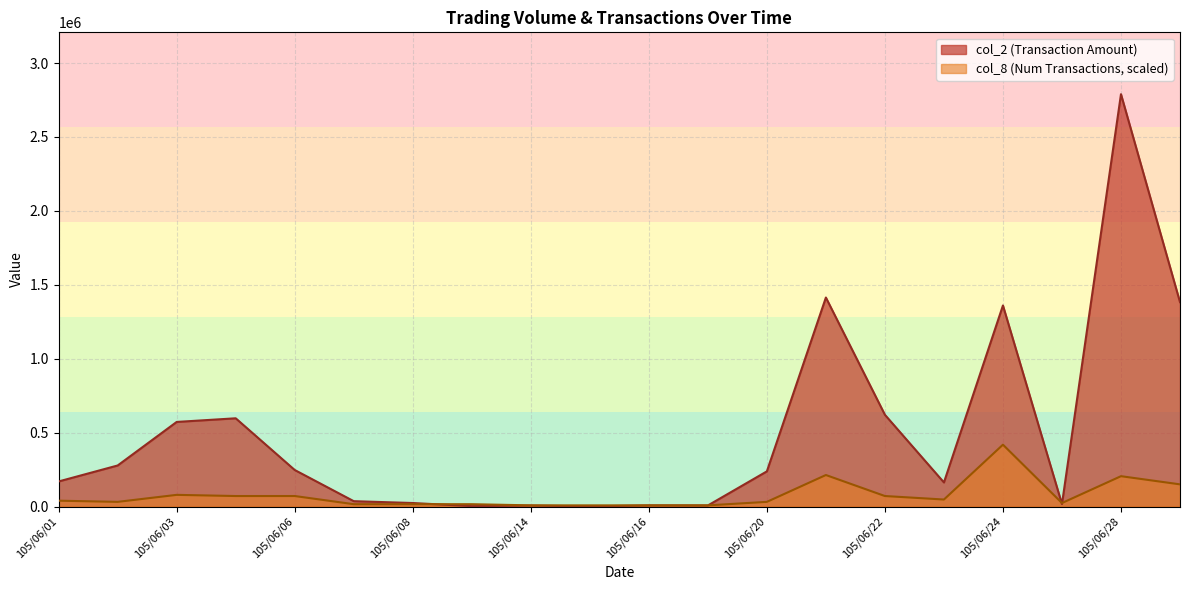

Rank the categories by col_8 value from lowest to highest.

105/06/14, 105/06/15, 105/06/16, 105/06/17, 105/06/07, 105/06/08, 105/06/13, 105/06/27, 105/06/02, 105/06/20, 105/06/01, 105/06/23, 105/06/04, 105/06/06, 105/06/22, 105/06/03, 105/06/29, 105/06/28, 105/06/21, 105/06/24